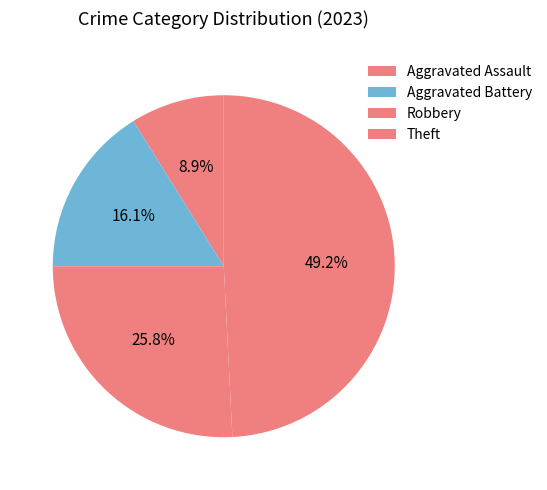

Does Aggravated Battery represent more than half of the total?

No